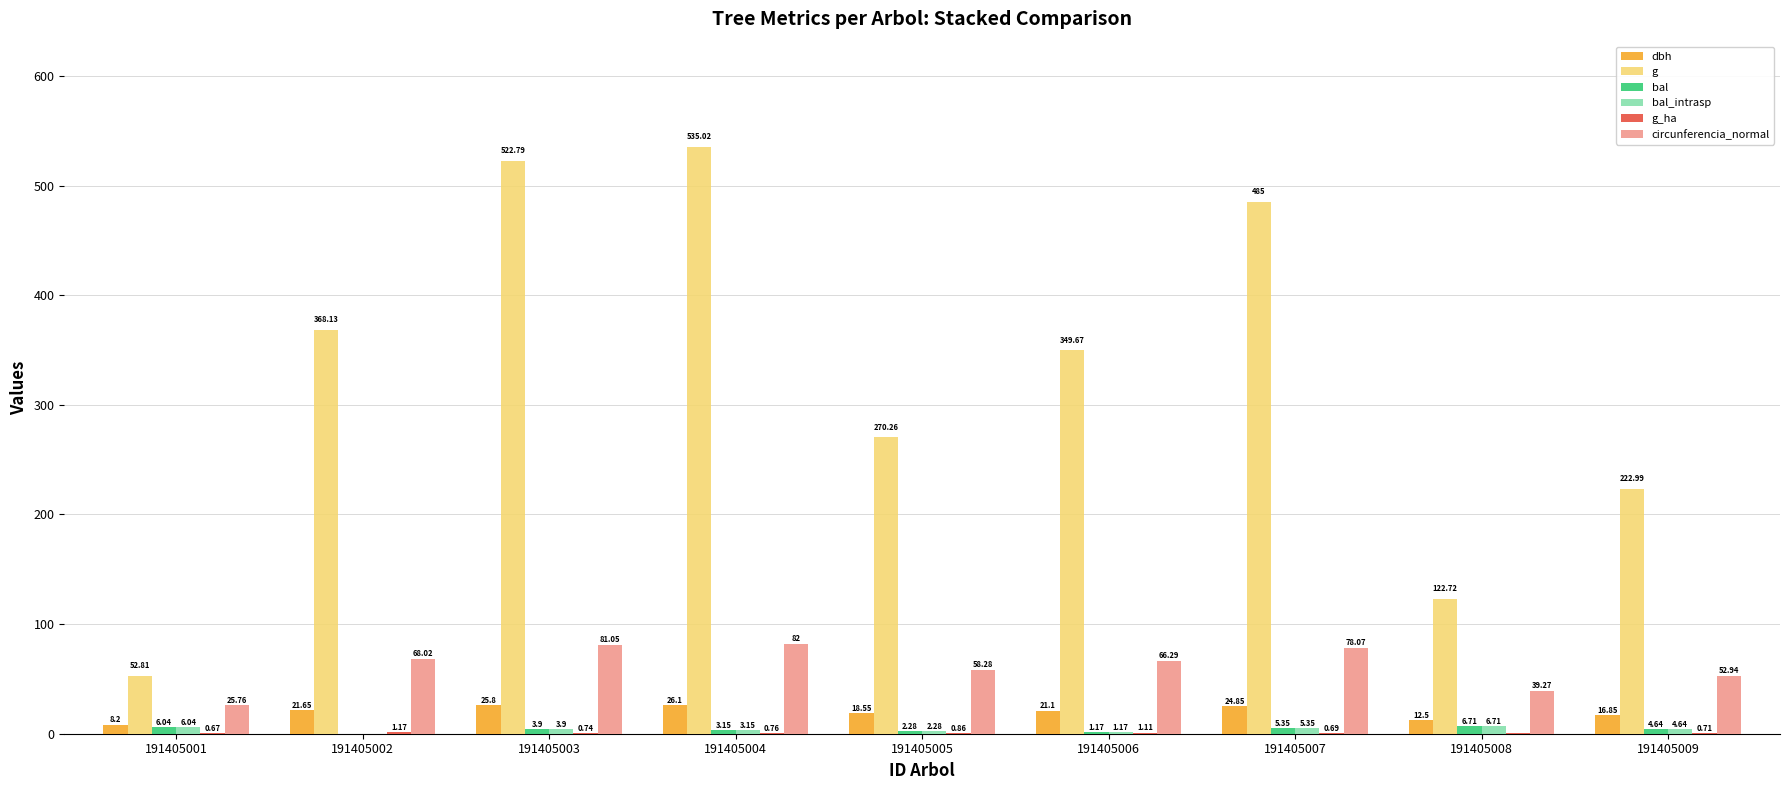

What is the sum of all circunferencia_normal values?

551.7